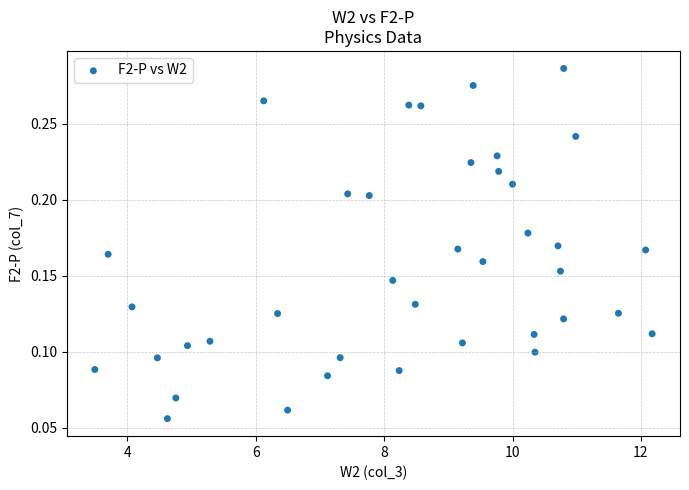

What is the range of X values (max minus min)?

8.7